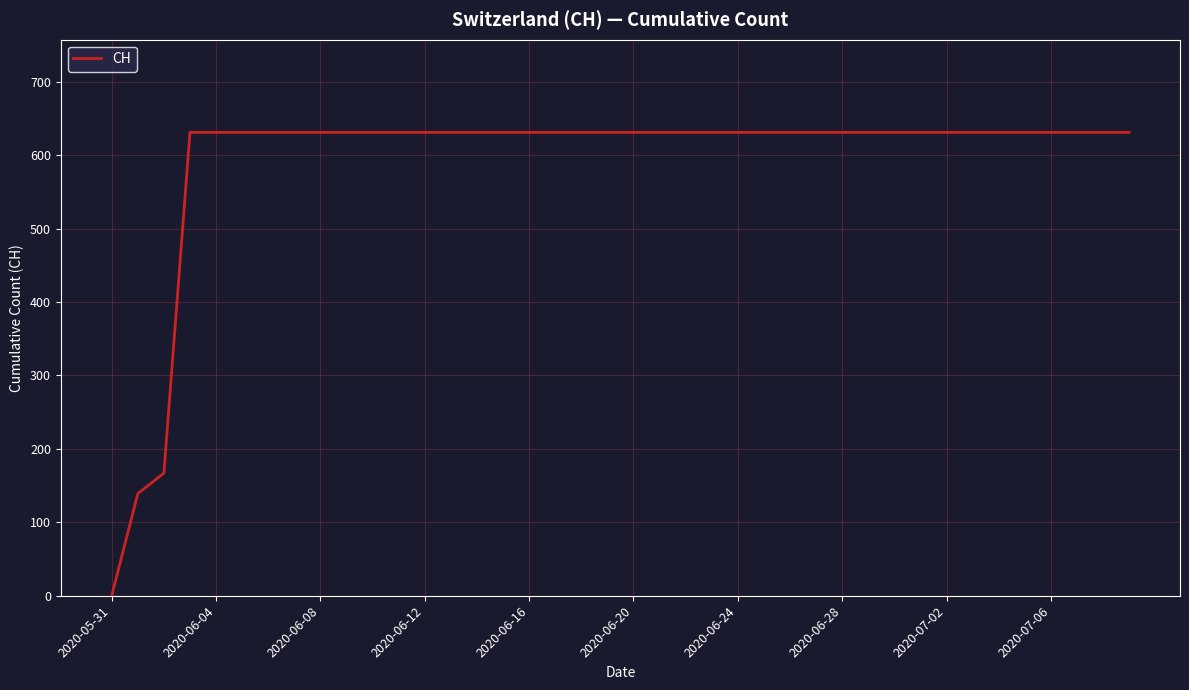

How many values are below 631?

3